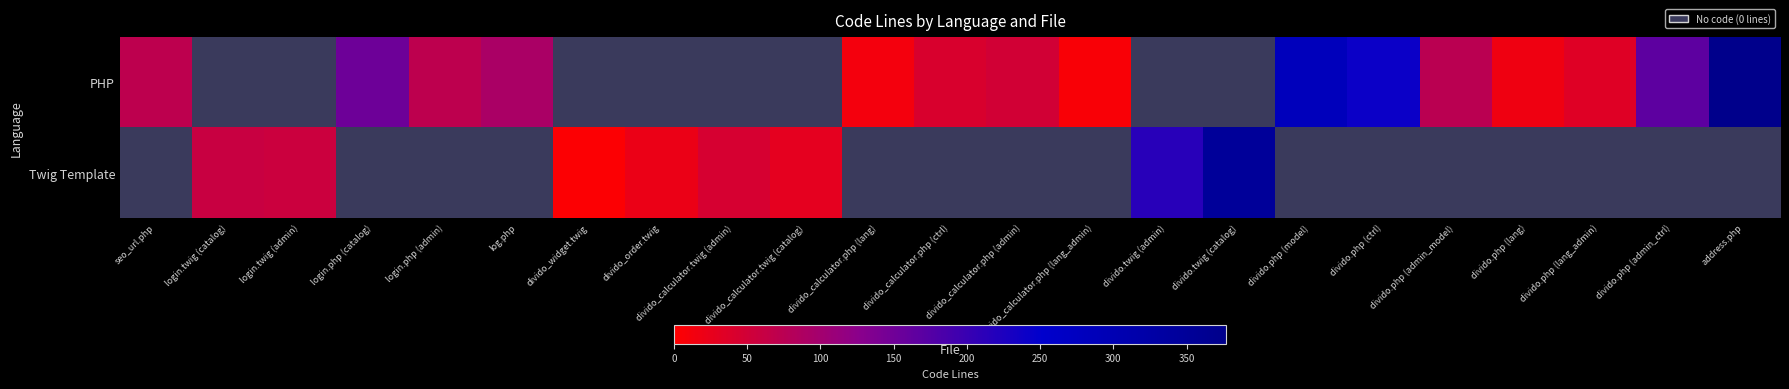

At which label does PHP first exceed 92?

login.php (catalog)